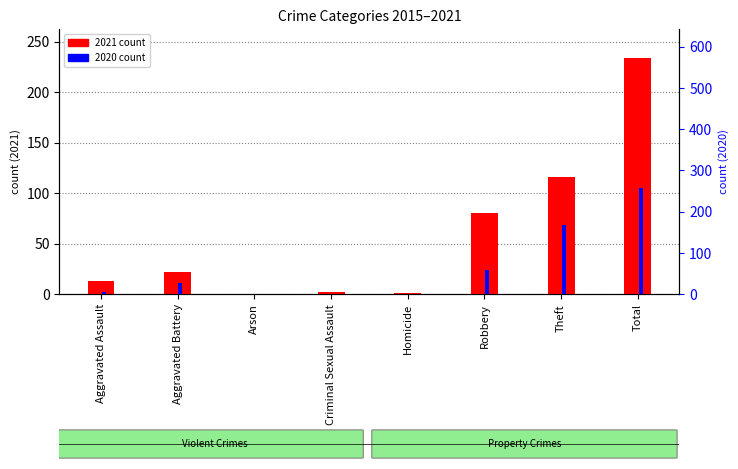

How many series are shown in this chart?

2